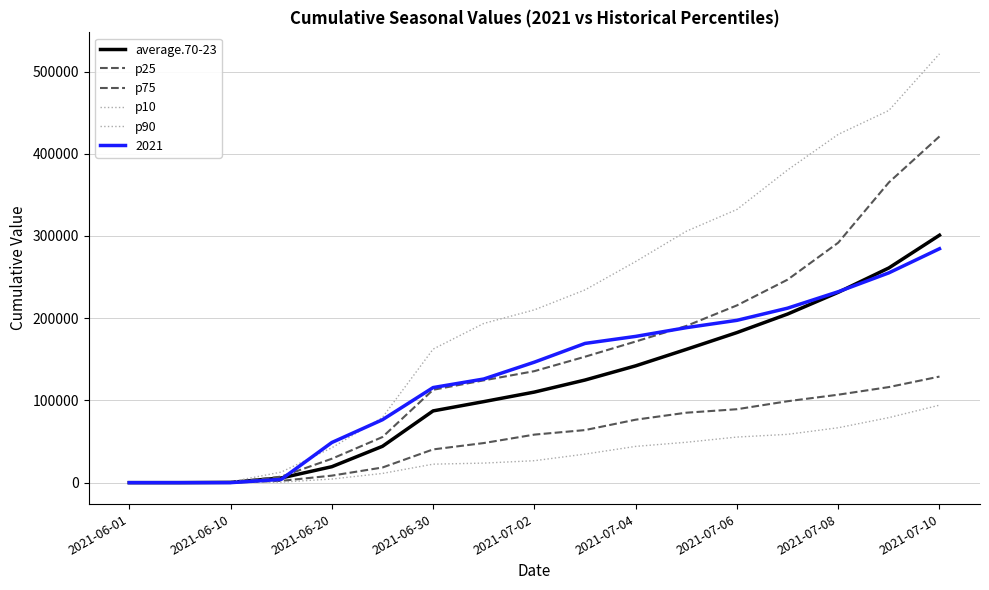

Does the chart have visible grid lines?

Yes